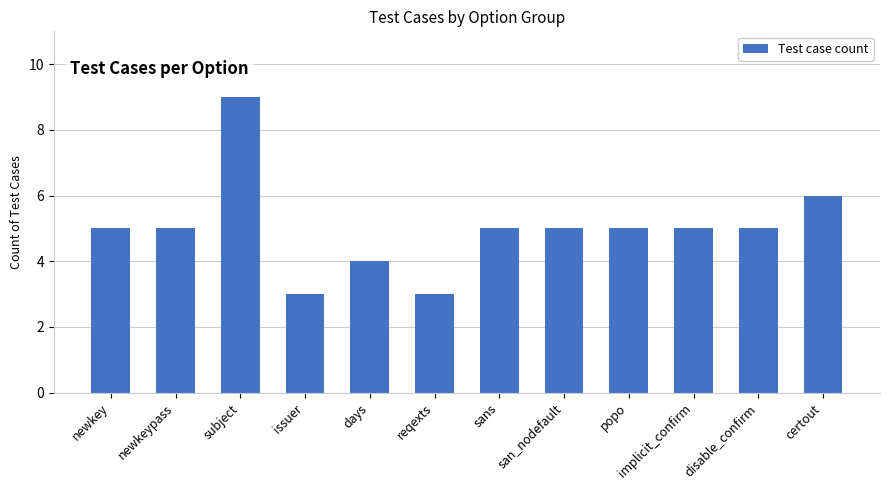

Which has a higher value, days or newkeypass?

newkeypass